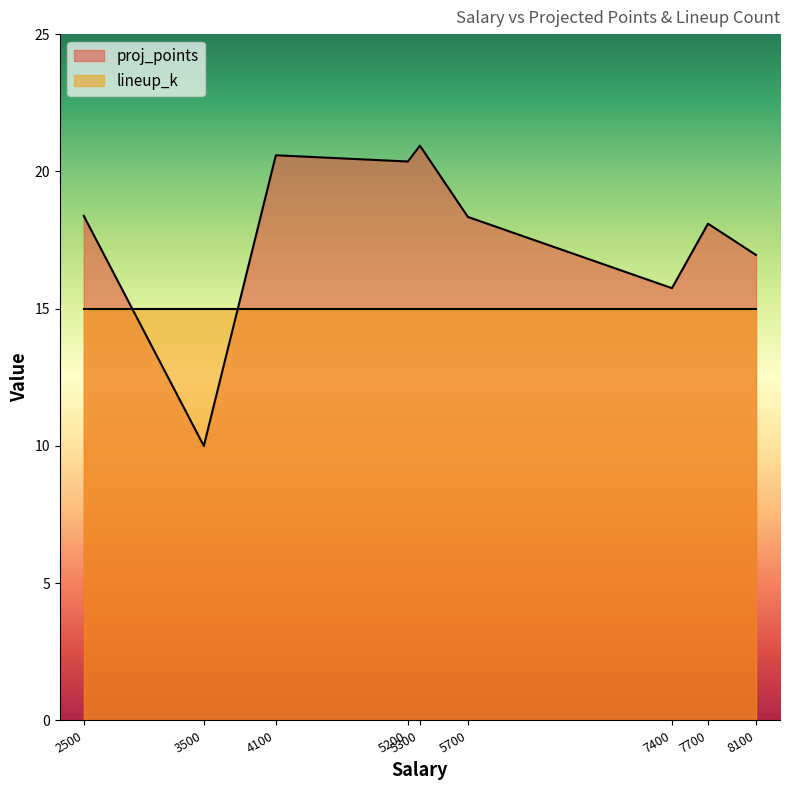

What are all the series names shown in the legend?

proj_points, lineup_k